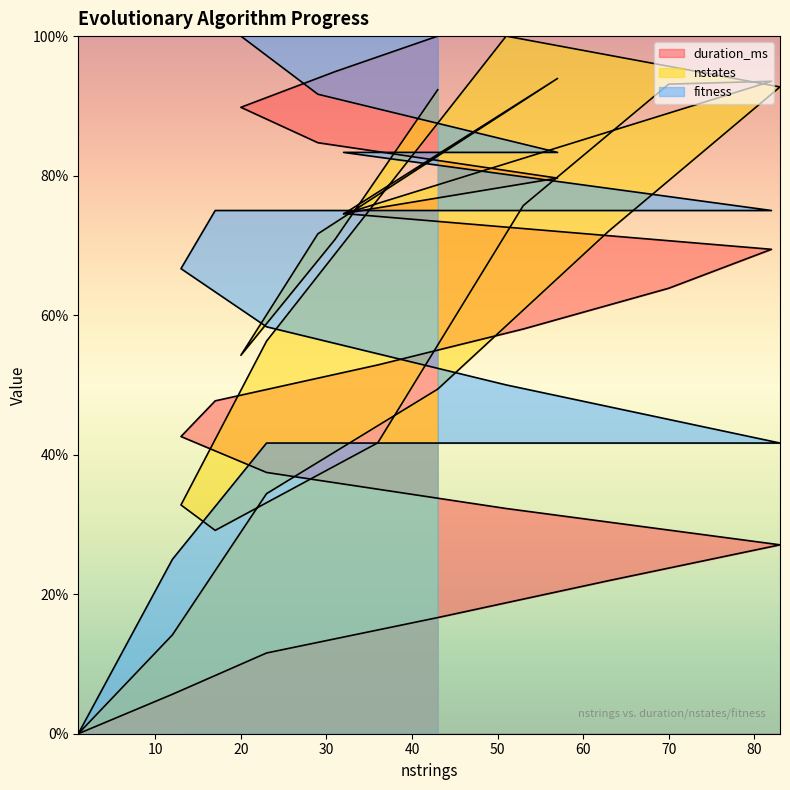

What is the label of the 18th point from the right?

23